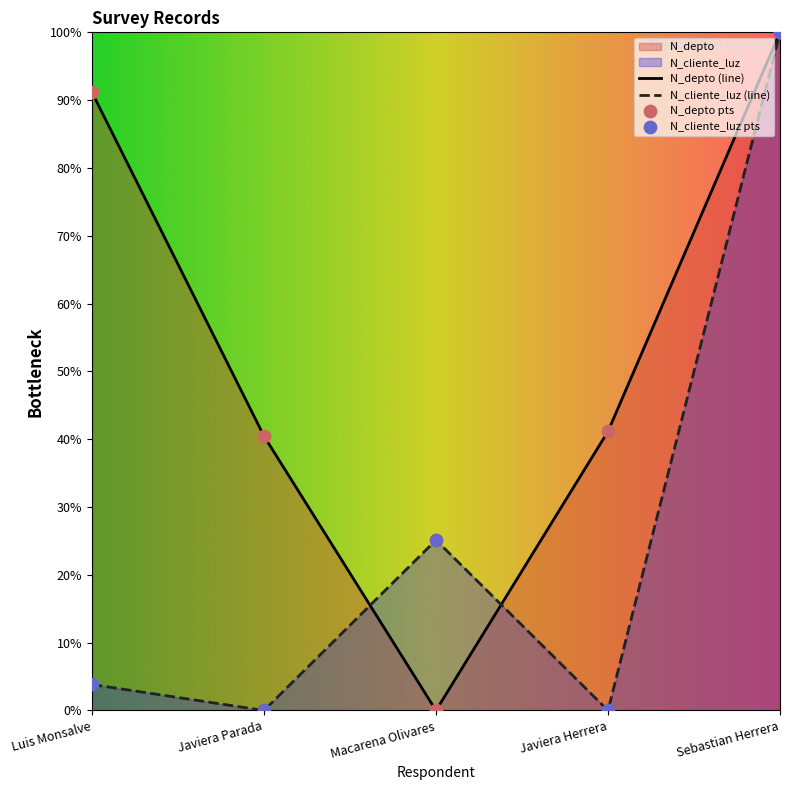

At how many categories does at least one series exceed 0?

5